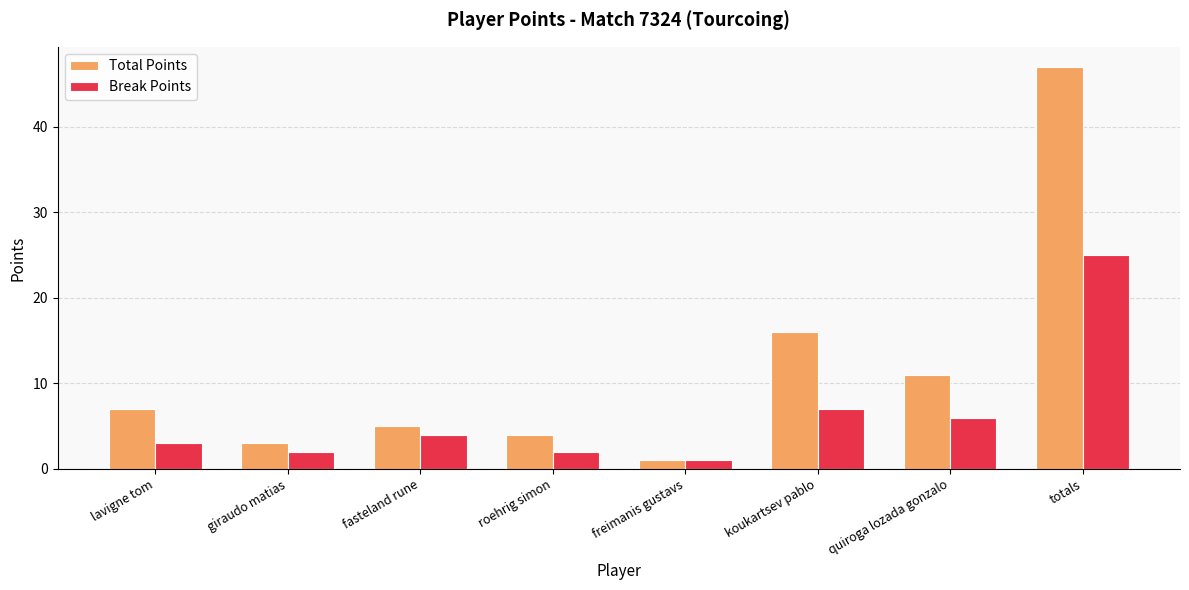

What is the label of the 1st bar from the left?

lavigne tom